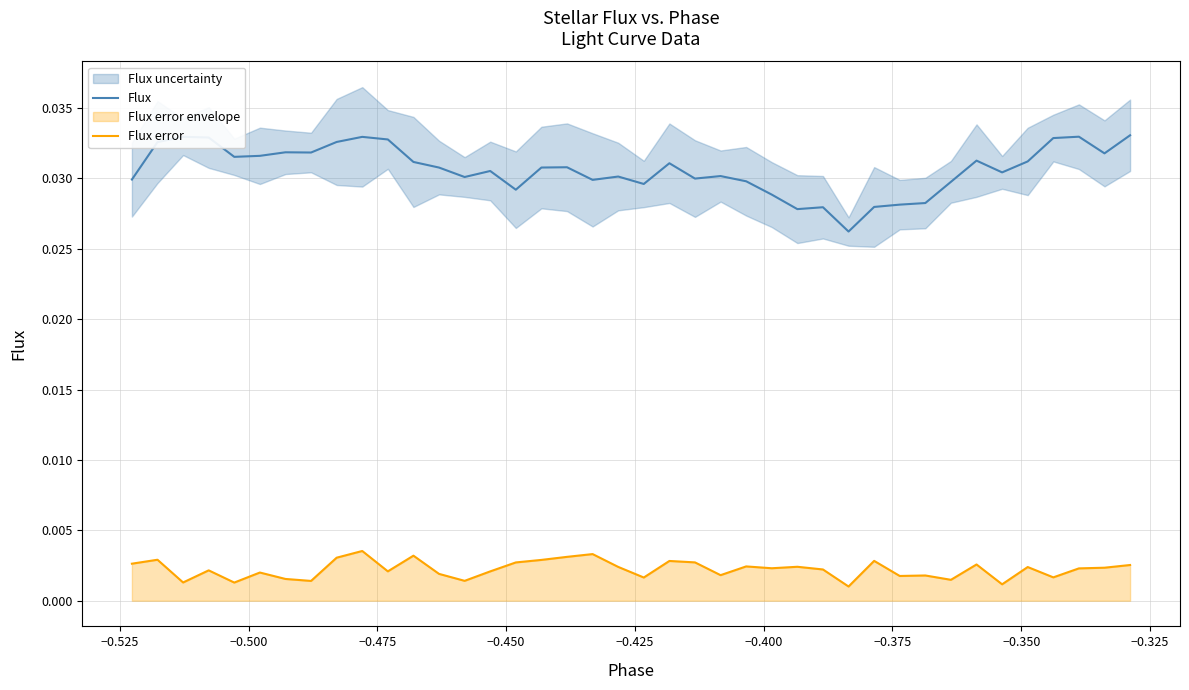

True or false: Flux and Flux error cross at least once.

False